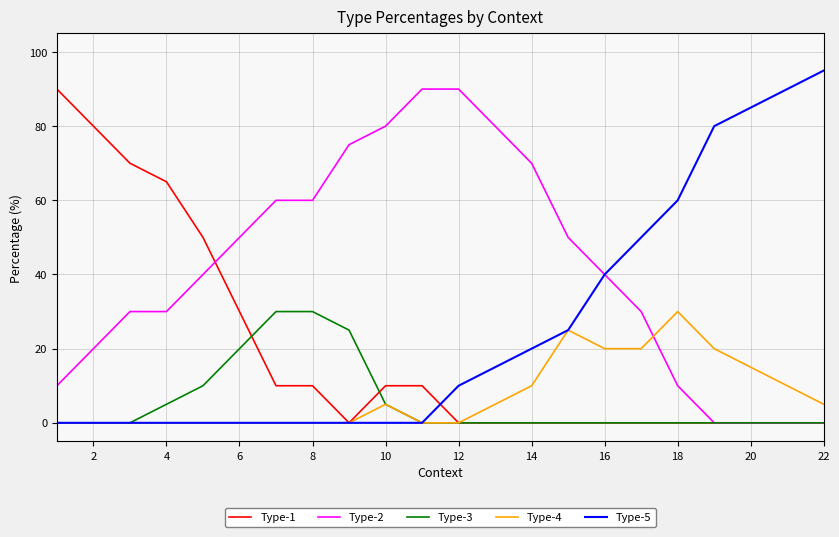

What is the difference between the maximum and minimum values in the Type-1 series?

90